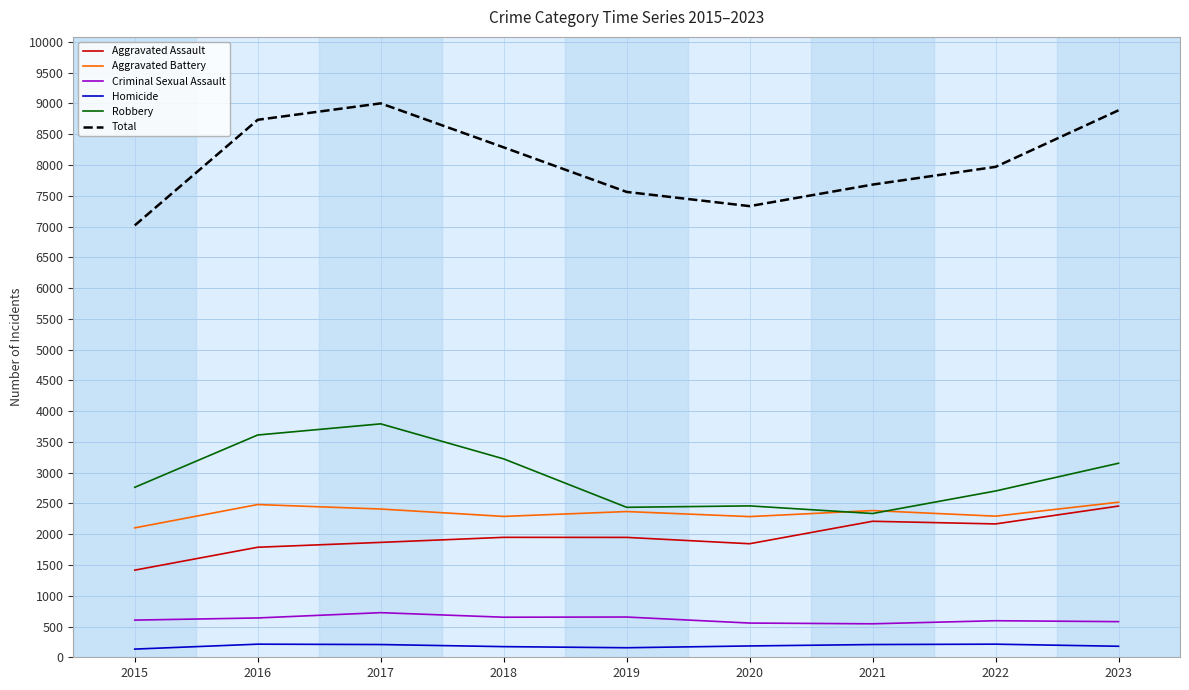

True or false: Total and Robbery cross at least once.

False